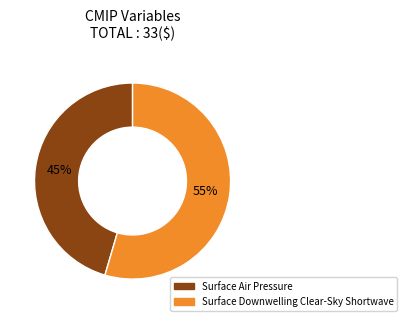

What is the majority slice?

Surface Downwelling Clear-Sky Shortwave